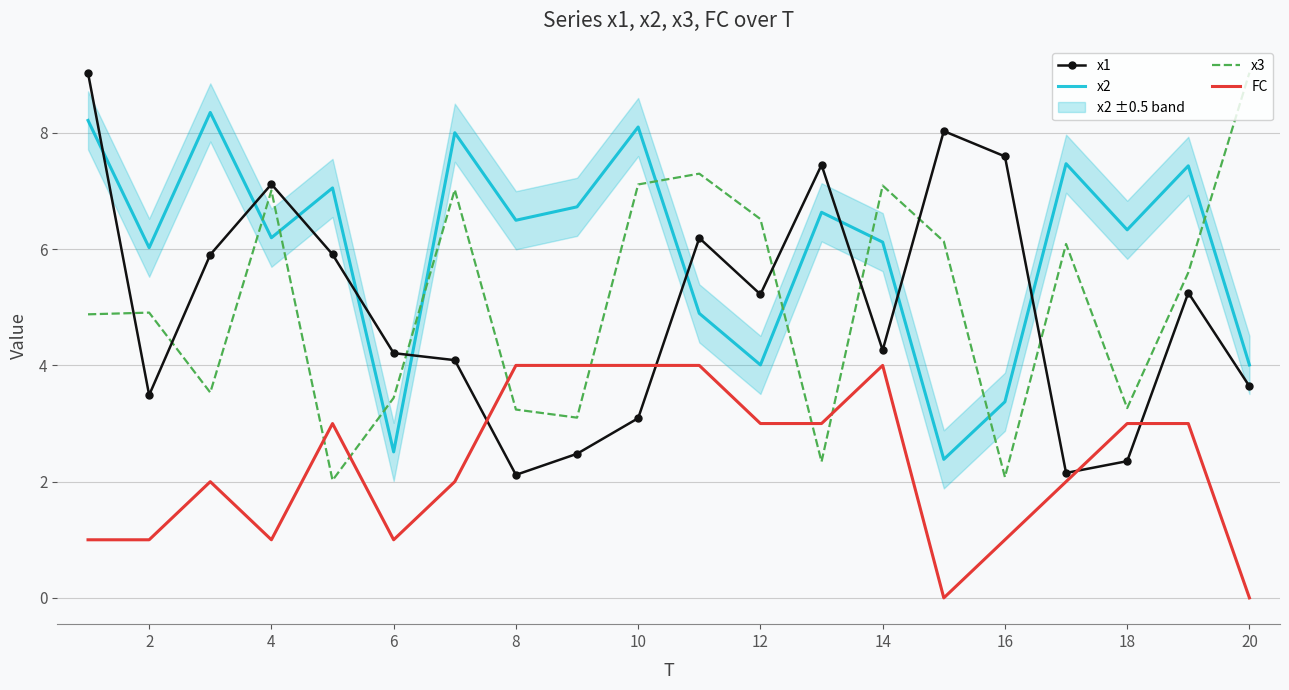

The value of x2 at 16 is 4.7. True or false?

False